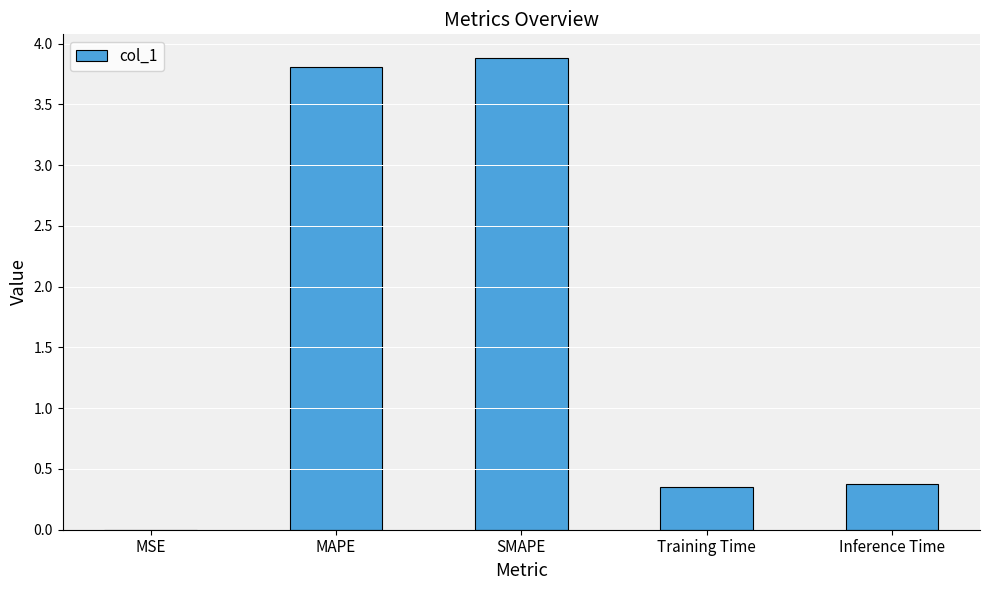

What is the difference between the values at MAPE and Inference Time?

3.4